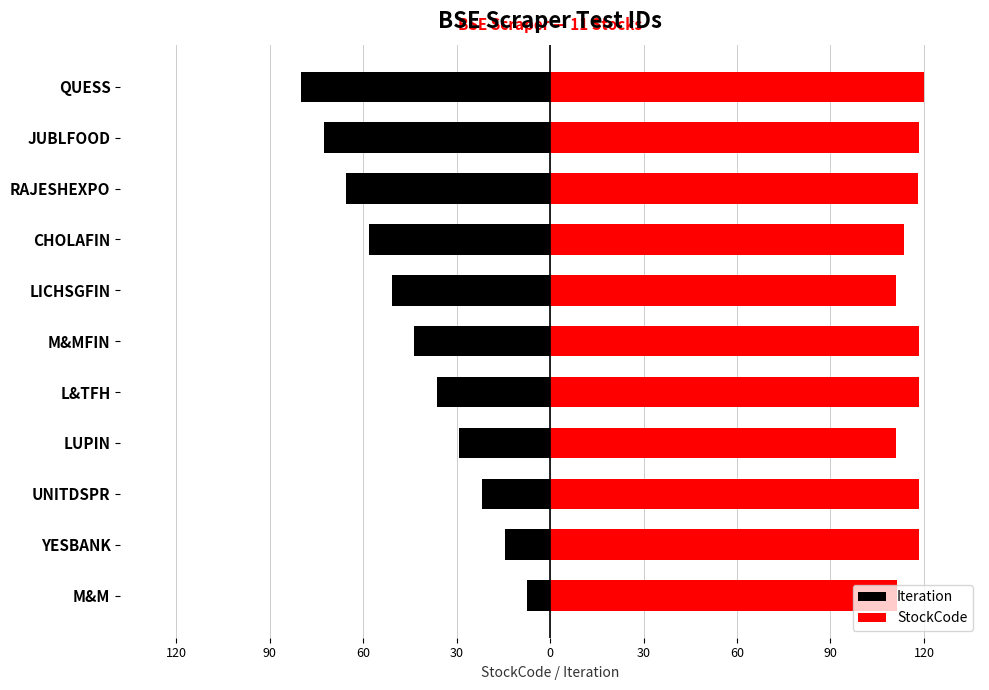

What is the difference between the second highest and second lowest values in the StockCode series?

7.4